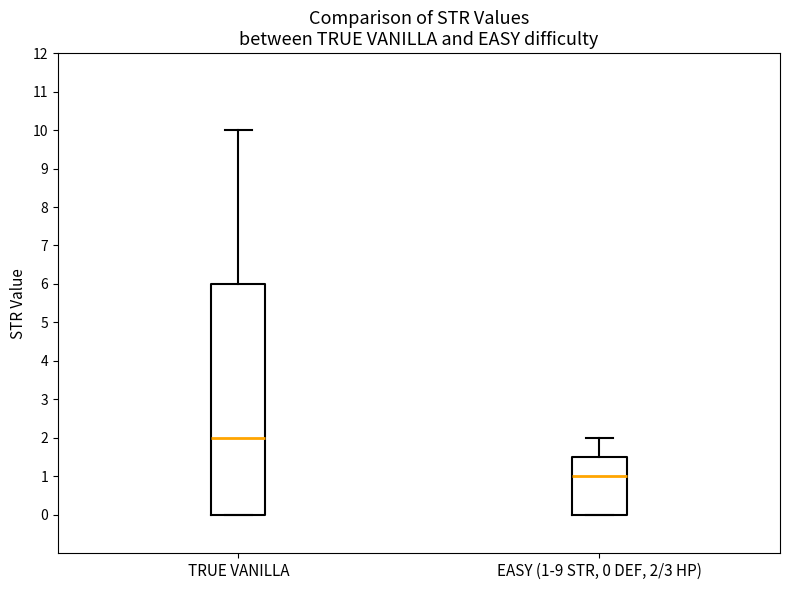

Comparing the boxes themselves (not the whiskers), which one is the tallest?

TRUE VANILLA